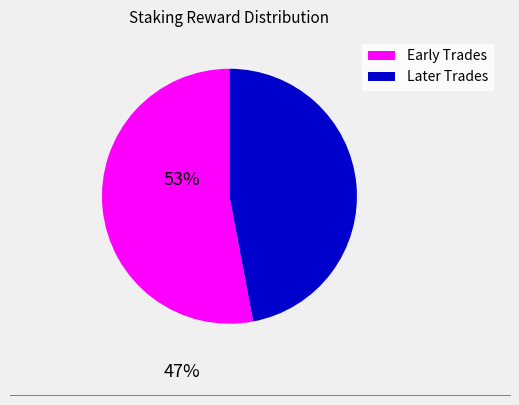

Is there a majority slice in this chart?

Yes